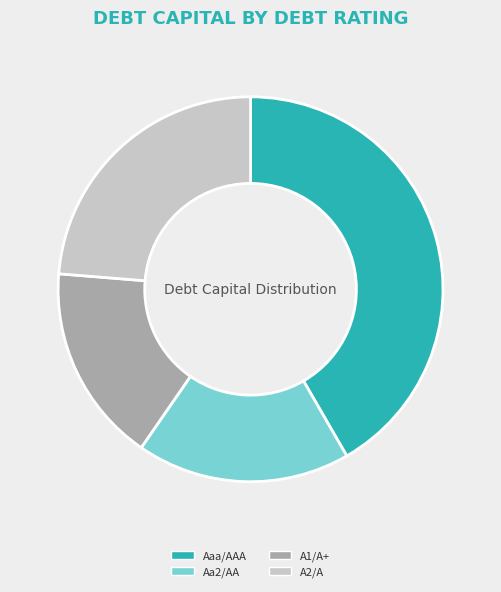

True or false: Aa2/AA accounts for 1% of the total.

False